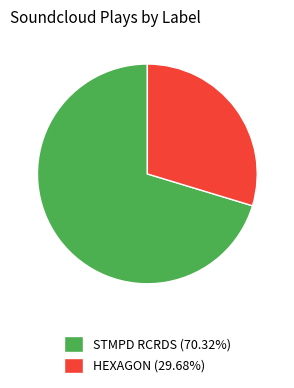

Which slice represents more than half of the pie?

STMPD RCRDS